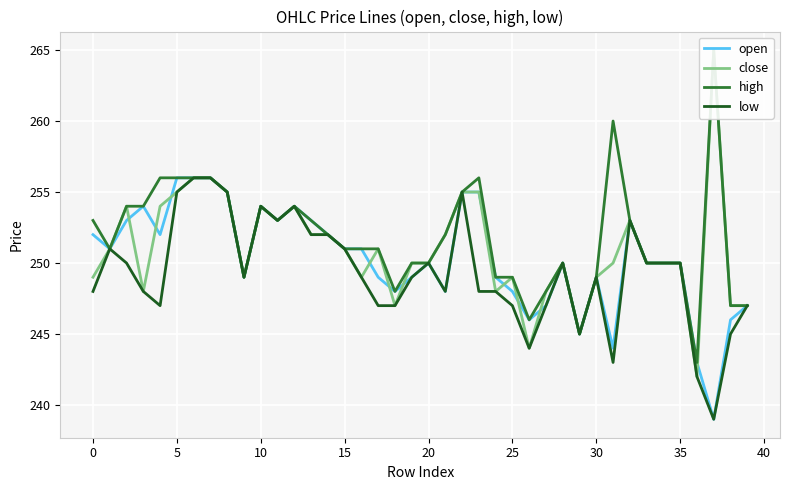

How many times do open and close cross each other?

10